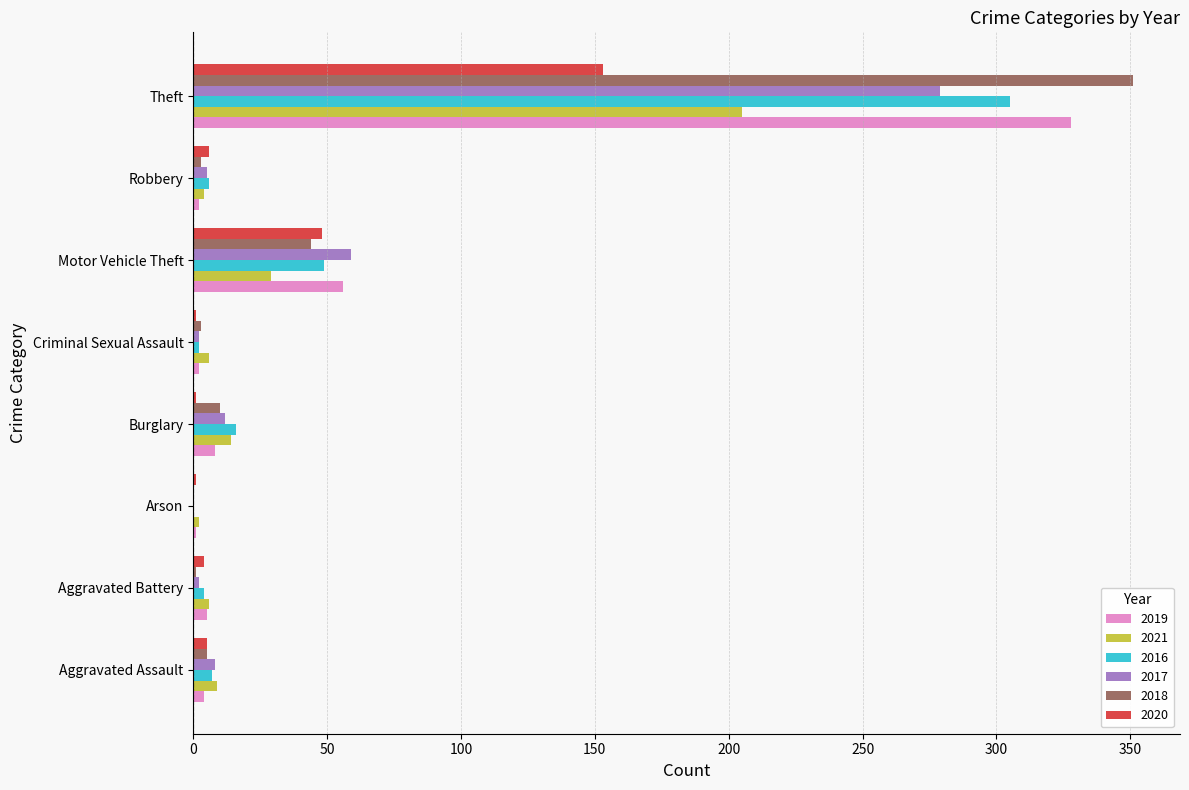

The 2021 series shows 43 at Theft. True or false?

False